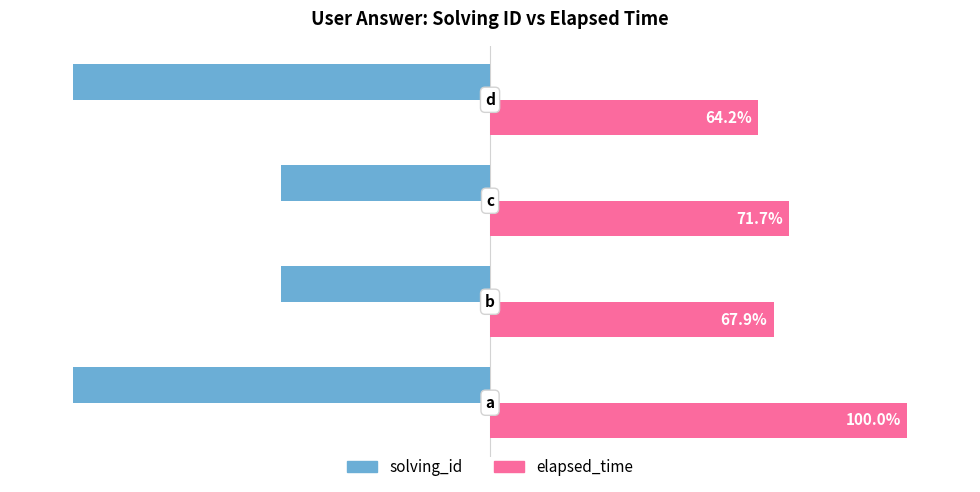

Which series has the widest spread of values?

solving_id